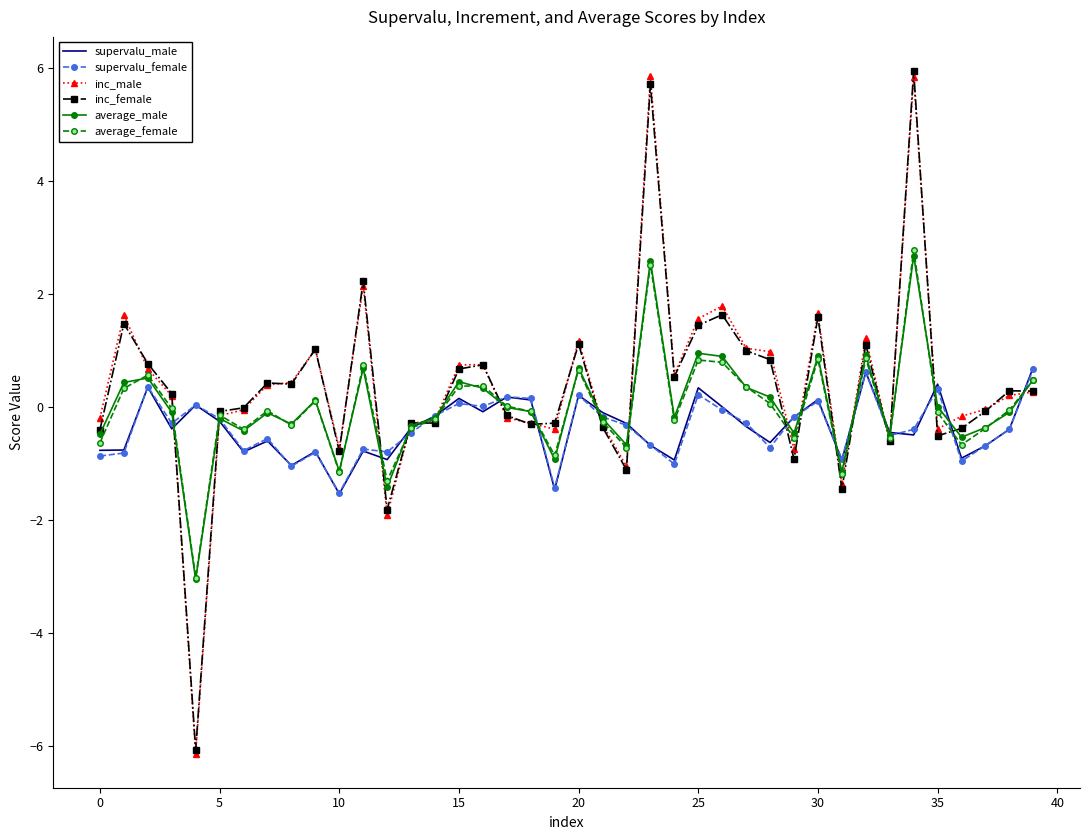

How many distinct data groups are displayed?

6